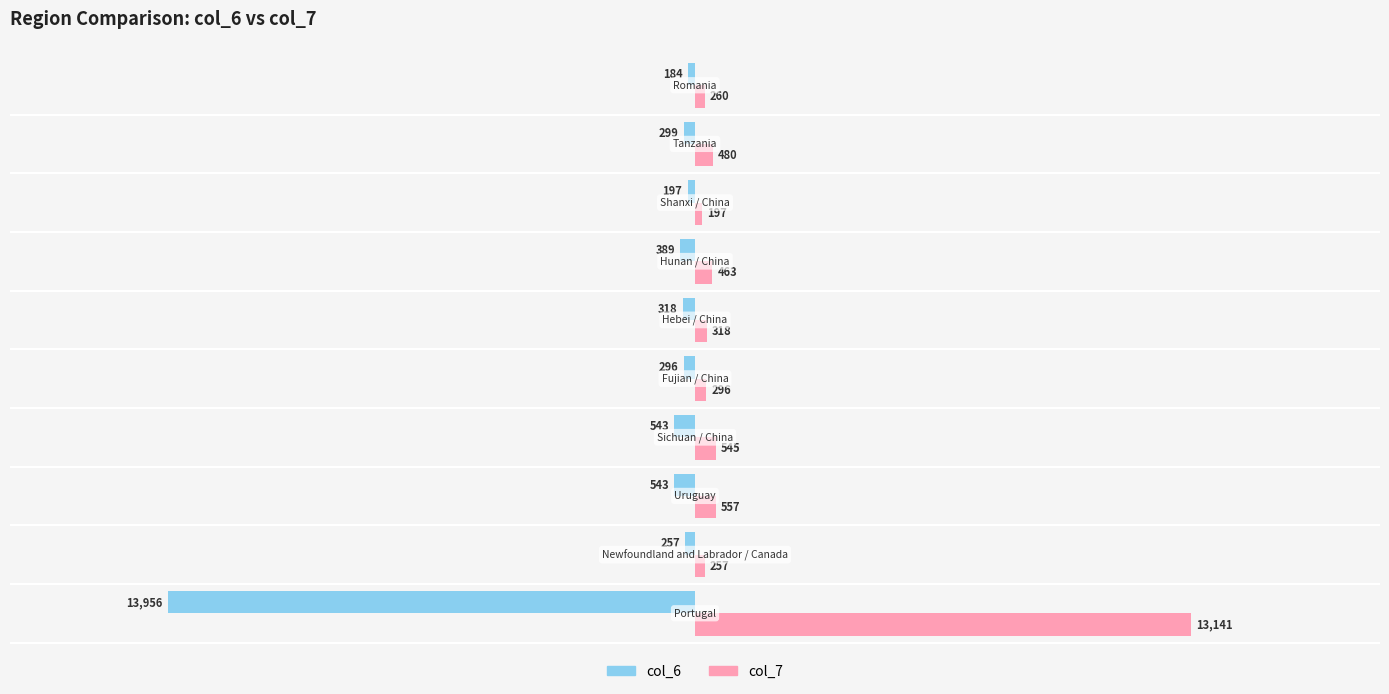

Rank the series by their average value, from highest to lowest.

col_7, col_6